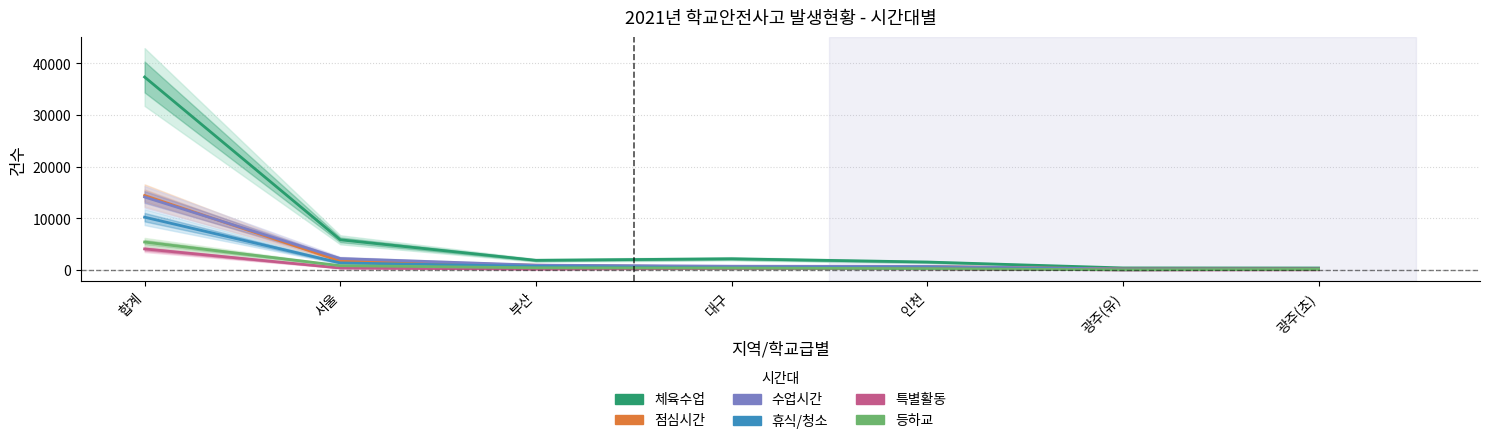

Which category has the highest value across all series?

합계